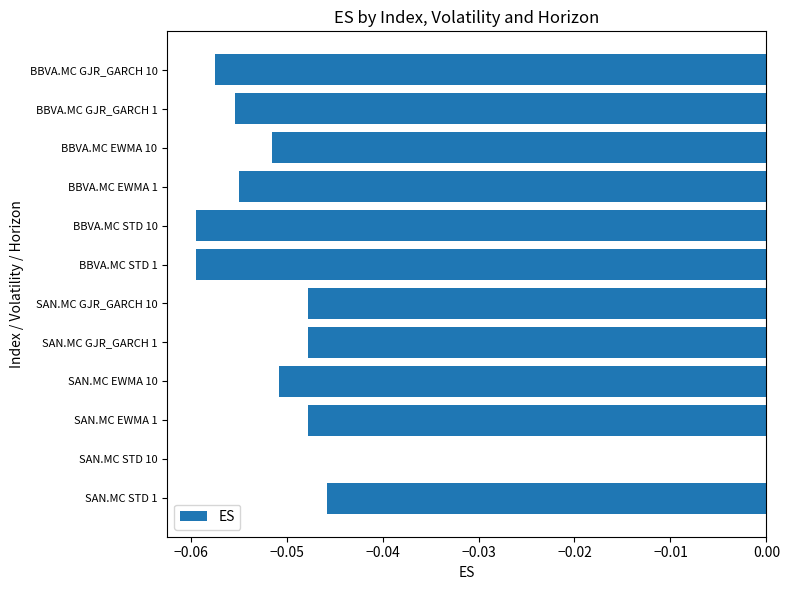

Which label corresponds to the largest value in the chart?

SAN.MC STD 10